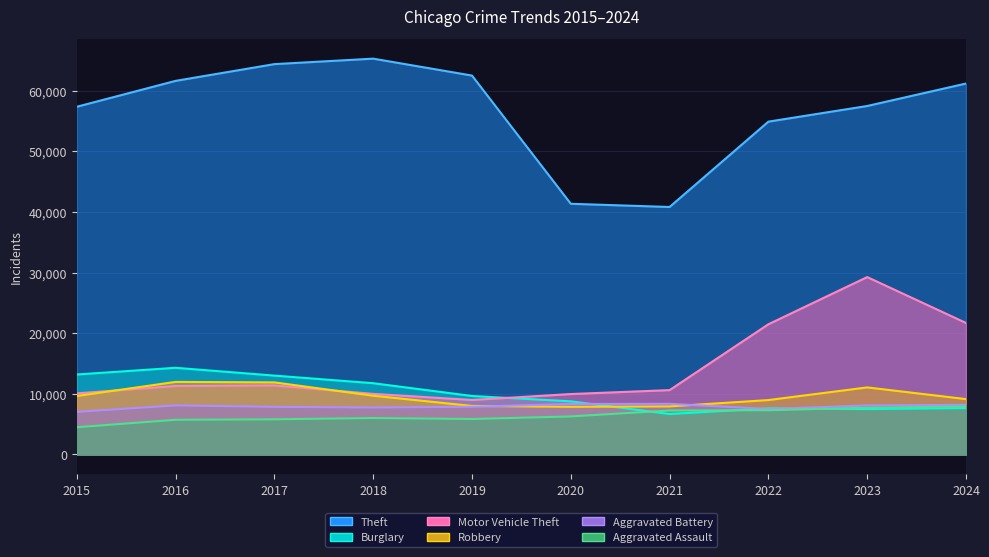

Rank the categories by Burglary value from highest to lowest.

2016, 2015, 2017, 2018, 2019, 2020, 2024, 2022, 2023, 2021